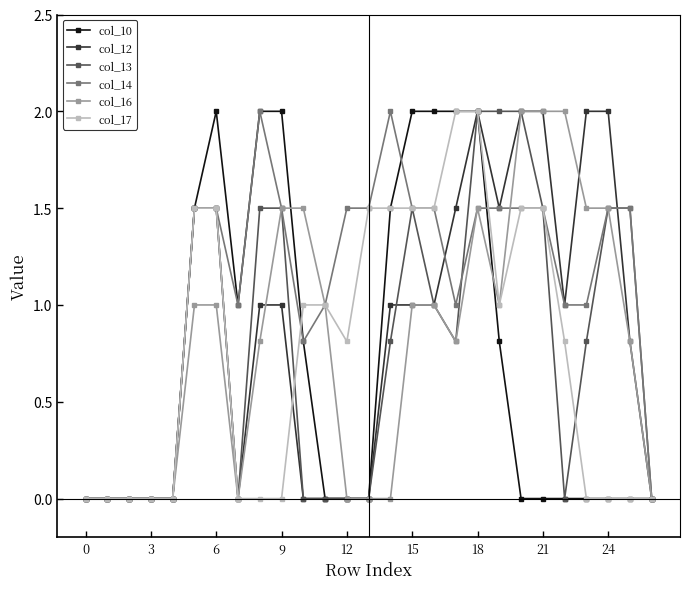

Reading right to left, transcribe all the data shown in this chart.

col_10: 0.0	0.0	0.0	0.0	0.0	0.0	0.0	0.8	2.0	2.0	2.0	2.0	1.5	0.0	0.0	0.0	0.8	2.0	2.0	1.0	2.0	1.5	0.0	0.0	0.0	0.0	0.0
col_12: 0.0	0.8	2.0	2.0	1.0	2.0	2.0	1.5	2.0	1.5	1.0	1.0	1.0	0.0	0.0	0.0	0.0	1.0	1.0	0.0	1.5	1.5	0.0	0.0	0.0	0.0	0.0
col_13: 0.0	1.5	1.5	0.8	0.0	1.5	2.0	2.0	2.0	0.8	1.0	1.5	0.8	0.0	0.0	0.0	0.0	1.5	1.5	0.0	1.5	1.5	0.0	0.0	0.0	0.0	0.0
col_14: 0.0	1.5	1.5	1.0	1.0	1.5	1.5	1.5	1.5	1.0	1.5	1.5	2.0	1.5	1.5	1.0	0.8	1.5	2.0	1.0	1.5	1.5	0.0	0.0	0.0	0.0	0.0
col_16: 0.0	0.8	1.5	1.5	2.0	2.0	2.0	1.0	1.5	0.8	1.0	1.0	0.0	0.0	0.0	1.0	1.5	1.5	0.8	0.0	1.0	1.0	0.0	0.0	0.0	0.0	0.0
col_17: 0.0	0.0	0.0	0.0	0.8	1.5	1.5	1.0	2.0	2.0	1.5	1.5	1.5	1.5	0.8	1.0	1.0	0.0	0.0	0.0	1.5	1.5	0.0	0.0	0.0	0.0	0.0